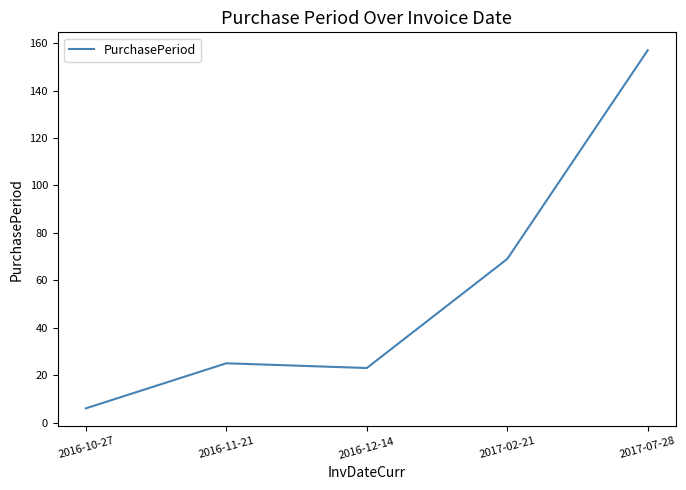

Reading left to right, extract all data points from this chart.

2016-10-27=6	2016-11-21=25	2016-12-14=23	2017-02-21=69	2017-07-28=157